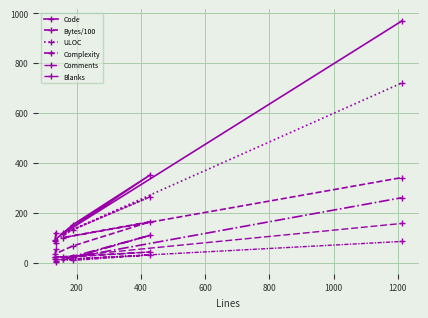

Is the value of Comments at 200 greater than the value of Code at 0?

No